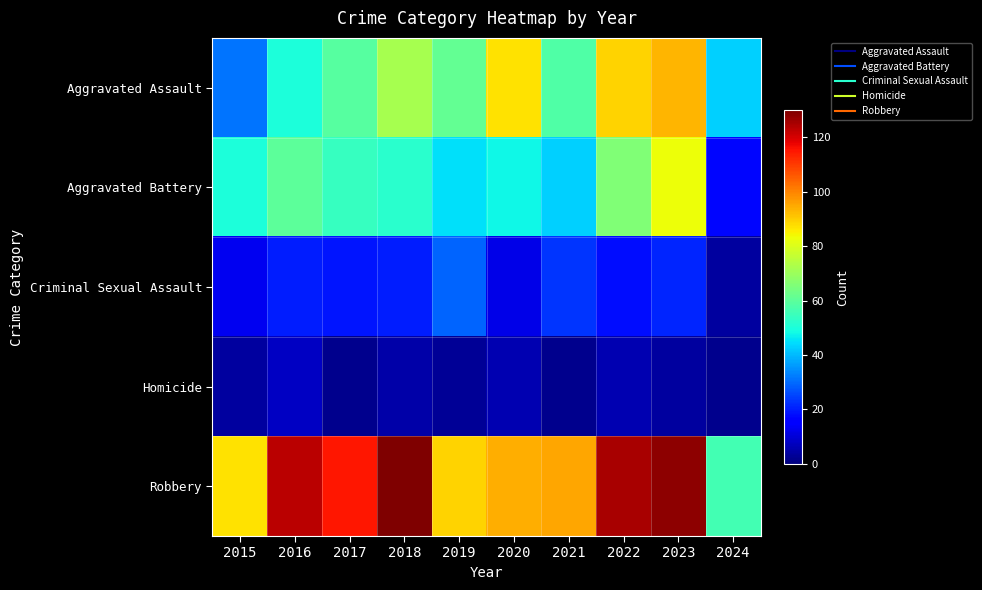

Which label corresponds to the smallest value in the chart?

2017